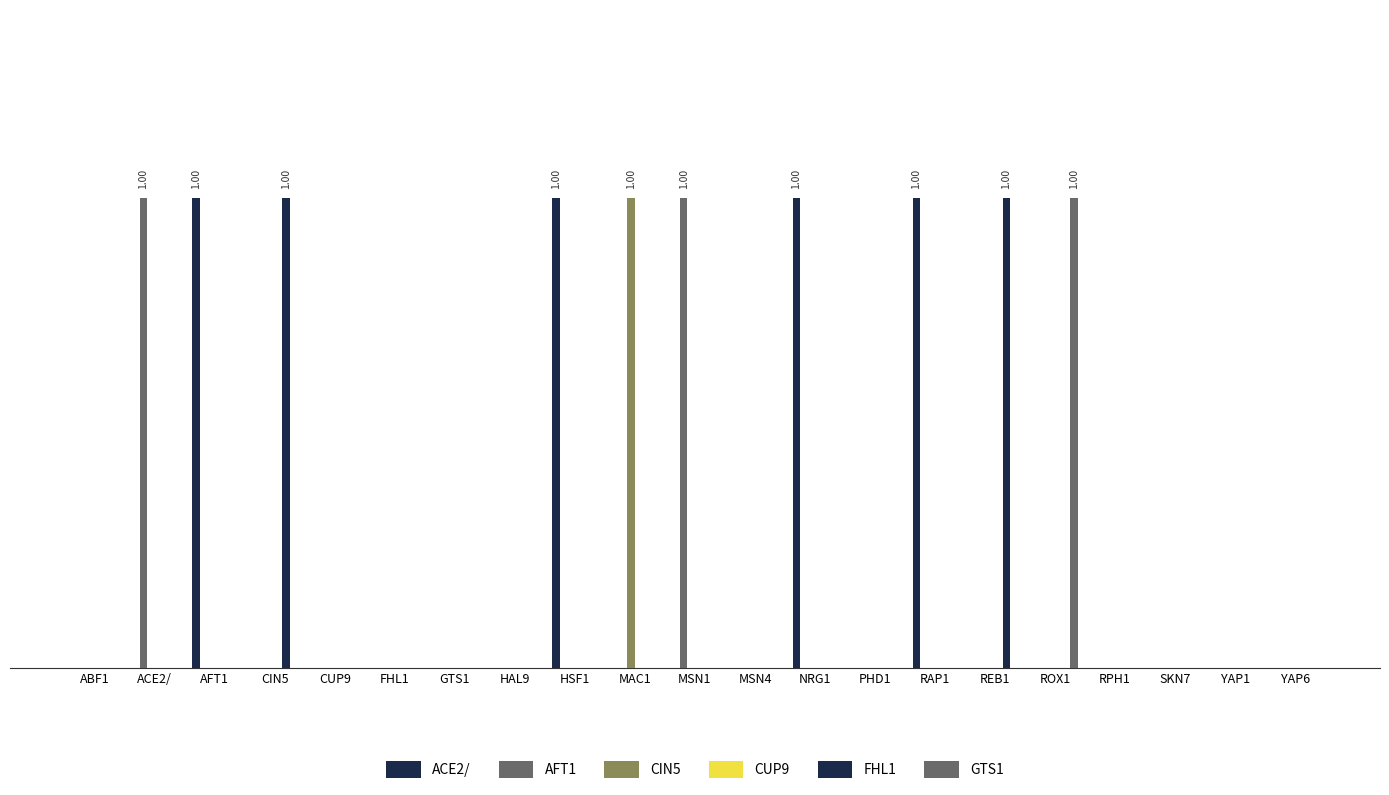

Is the value of FHL1 at HAL9 greater than the value of AFT1 at RAP1?

No